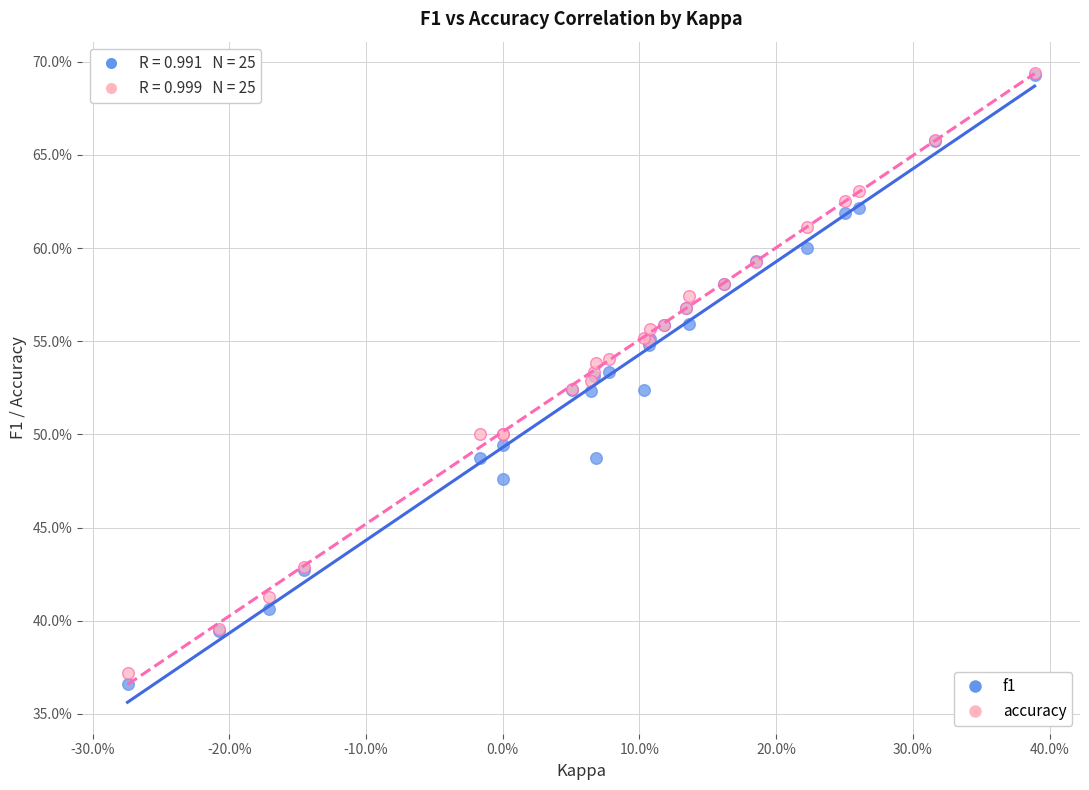

Which series reaches the minimum Y coordinate?

f1